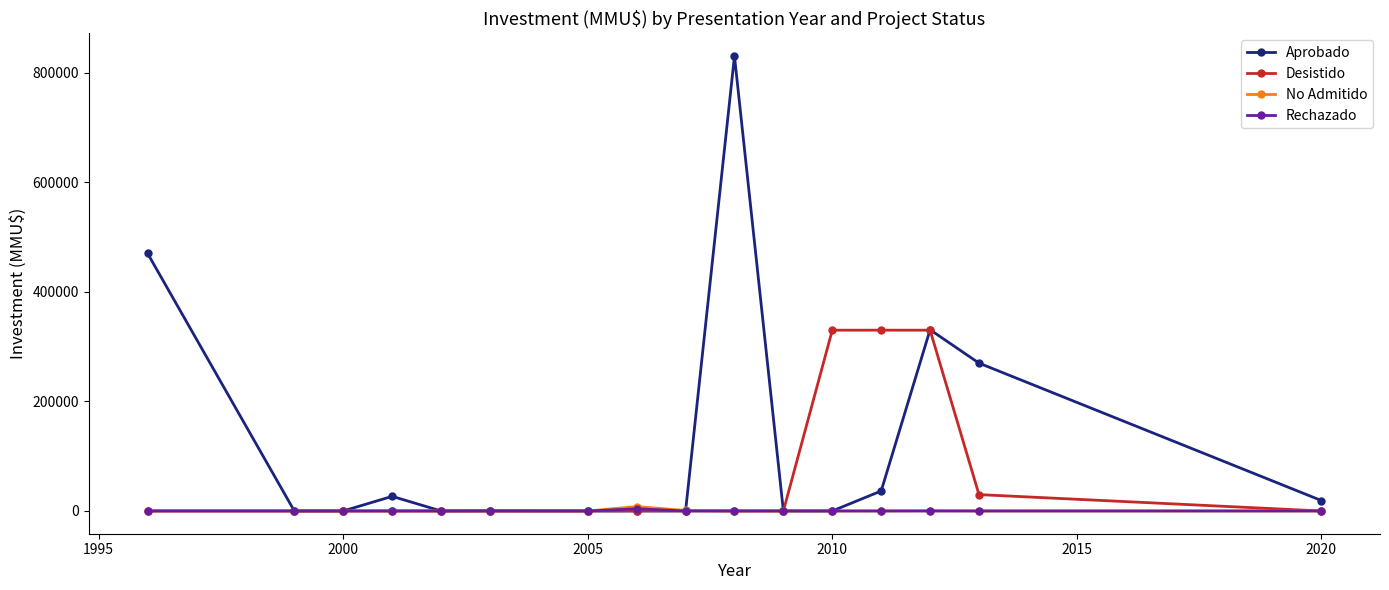

What are all the series names shown in the legend?

Aprobado, Desistido, No Admitido, Rechazado